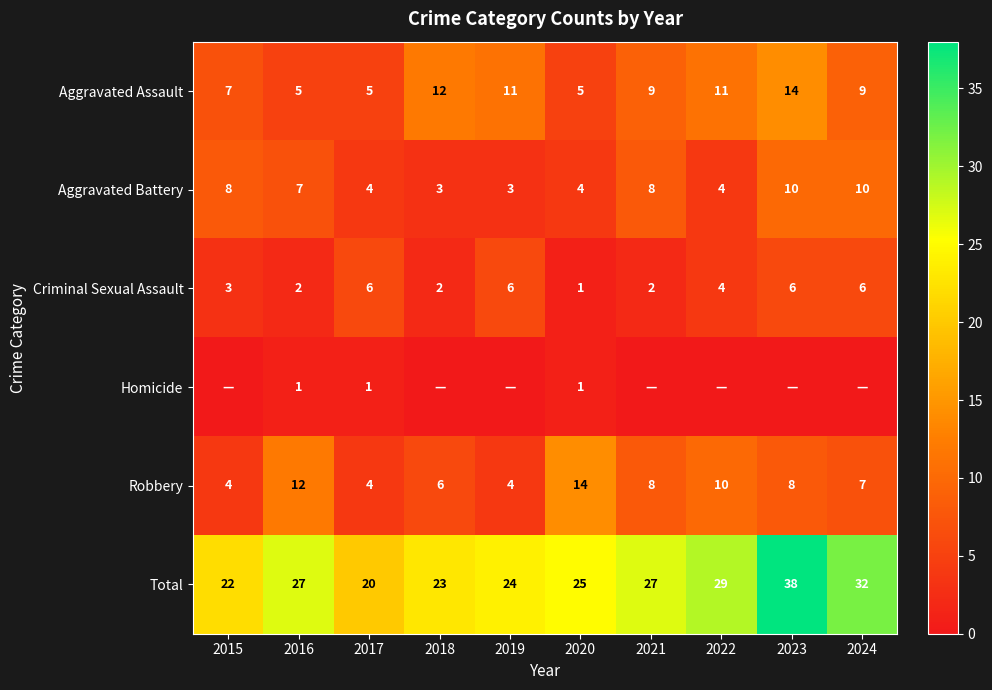

What is the difference between the maximum and minimum values in the Aggravated Assault series?

9